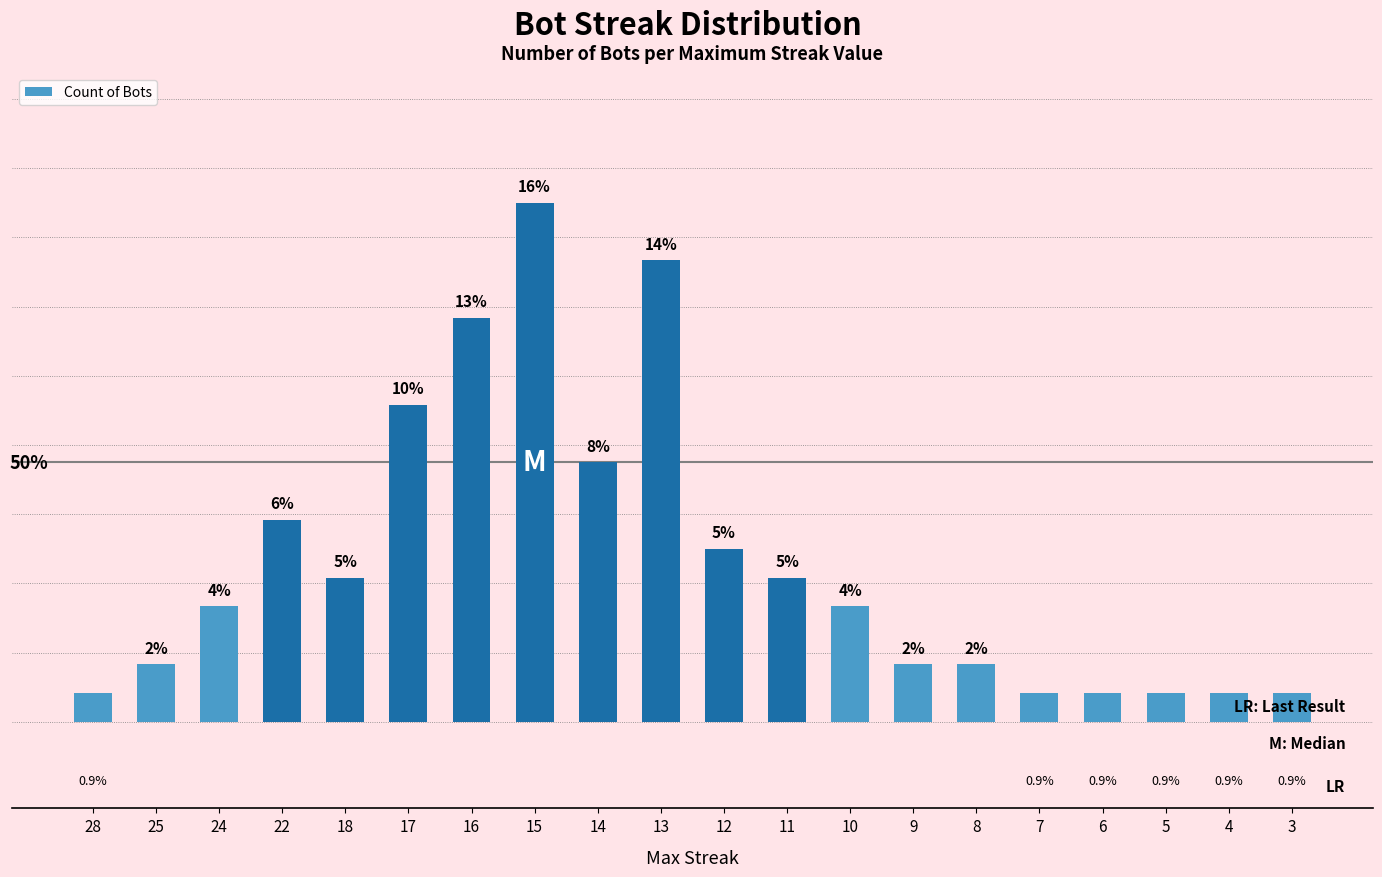

Approximately how many times larger is the value at 14 compared to 4?

9.0